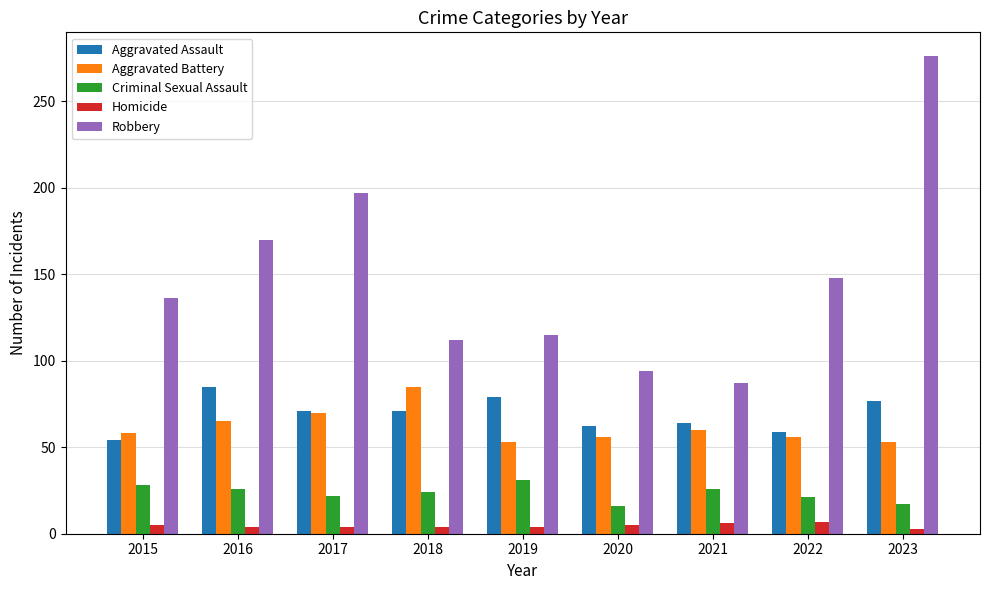

Which series has the widest spread of values?

Robbery